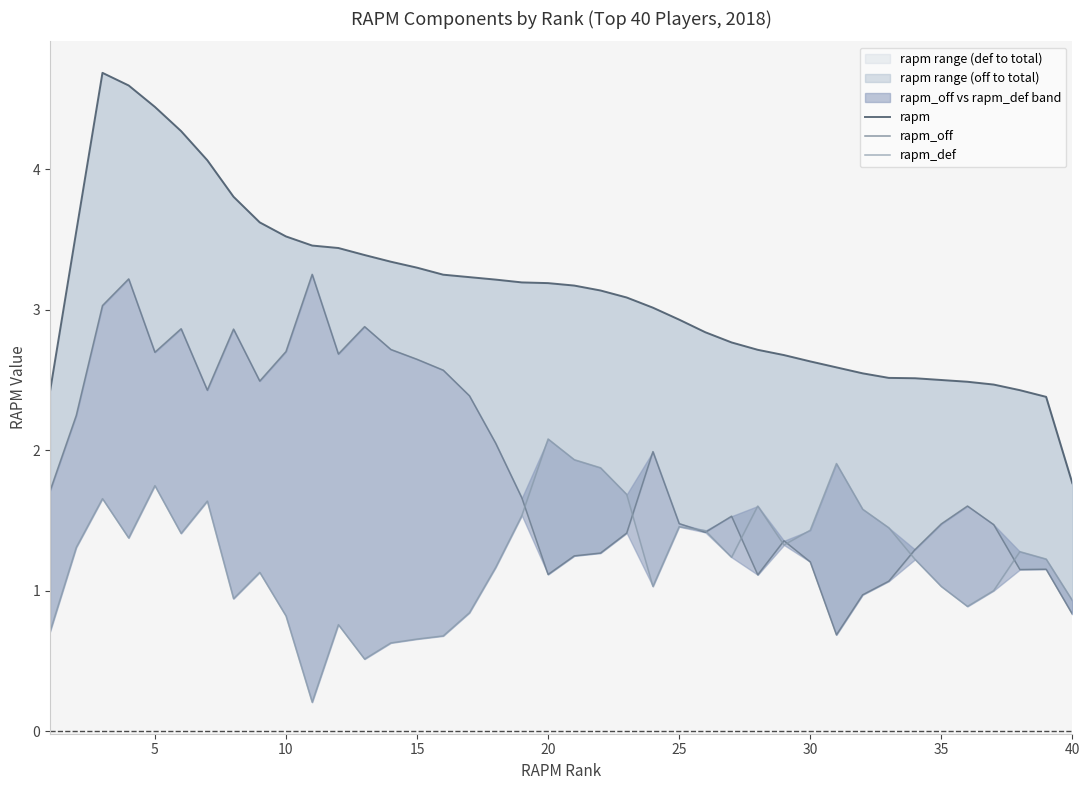

Count the number of data series in this chart.

3